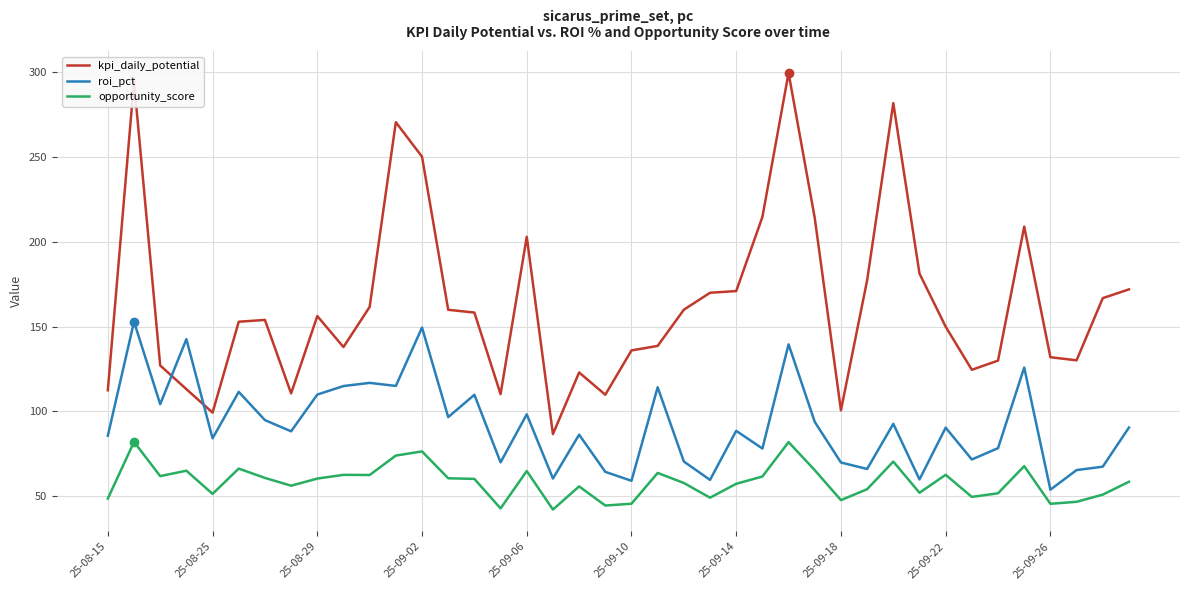

In kpi_daily_potential, how many points are lower than both neighbors (excluding endpoints)?

9